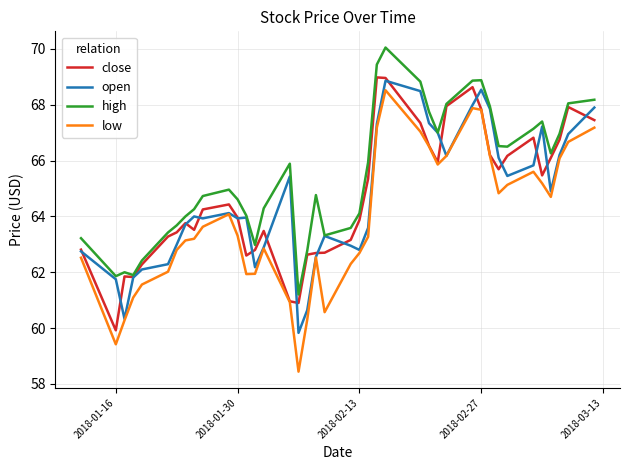

True or false: high and low cross at least once.

False